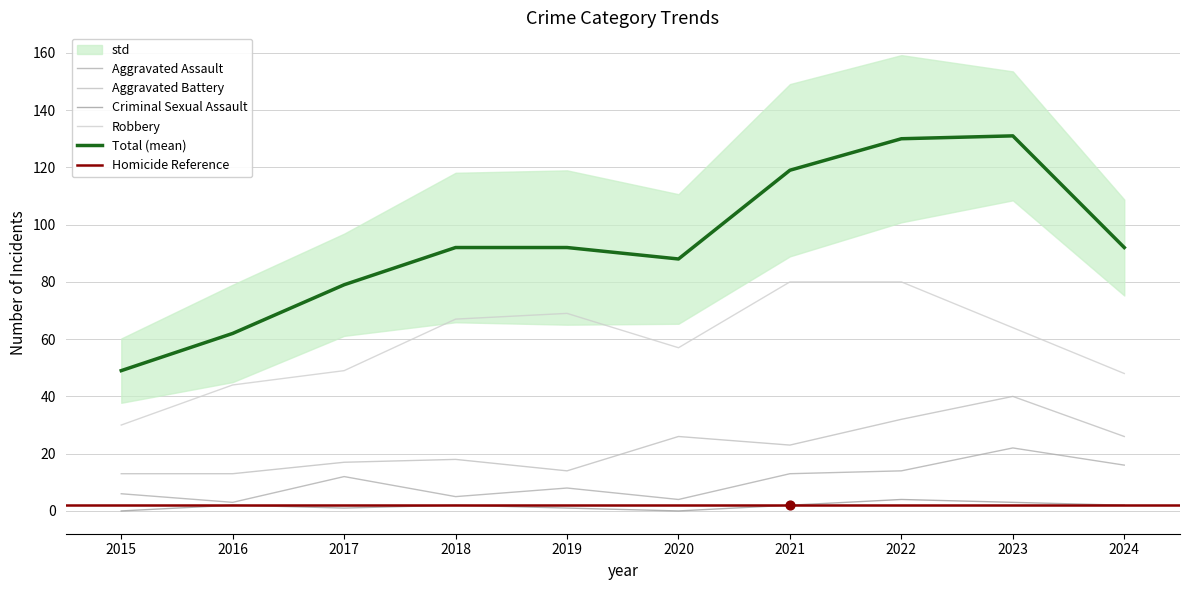

Which series has the largest total across all categories?

Total